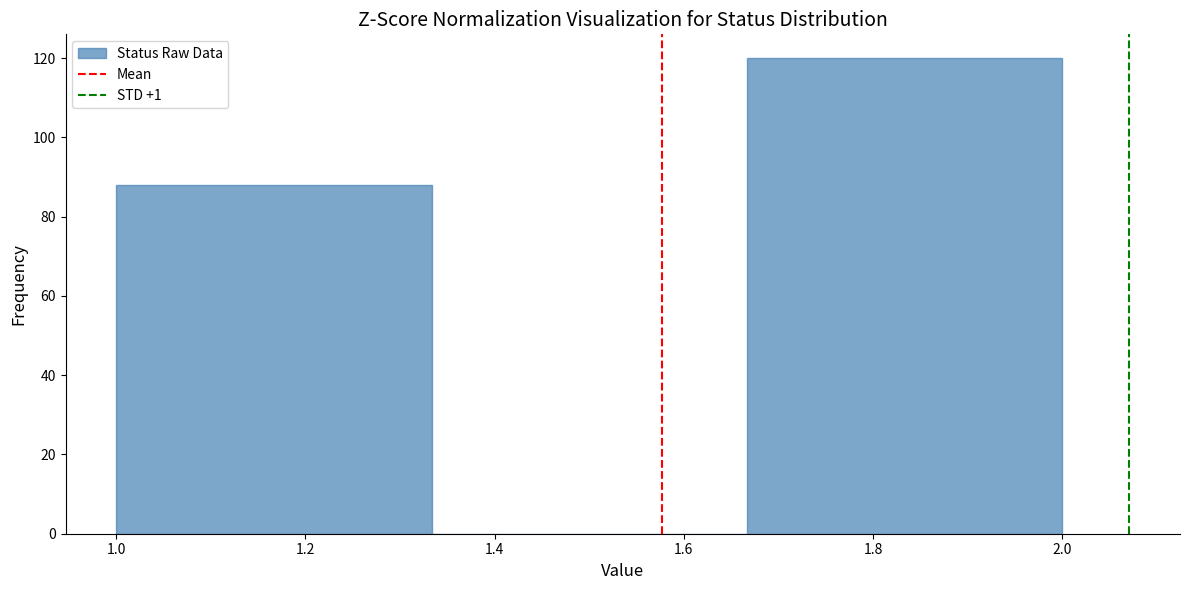

Reading left to right, transcribe this chart: for each bar, give the range it covers on the x-axis and its height. Neither the bar edges nor the heights are printed on the chart, so give them approximately, as read against the axes.

1.00 to 1.34: 88
1.34 to 1.66: 0
1.66 to 2.00: 120